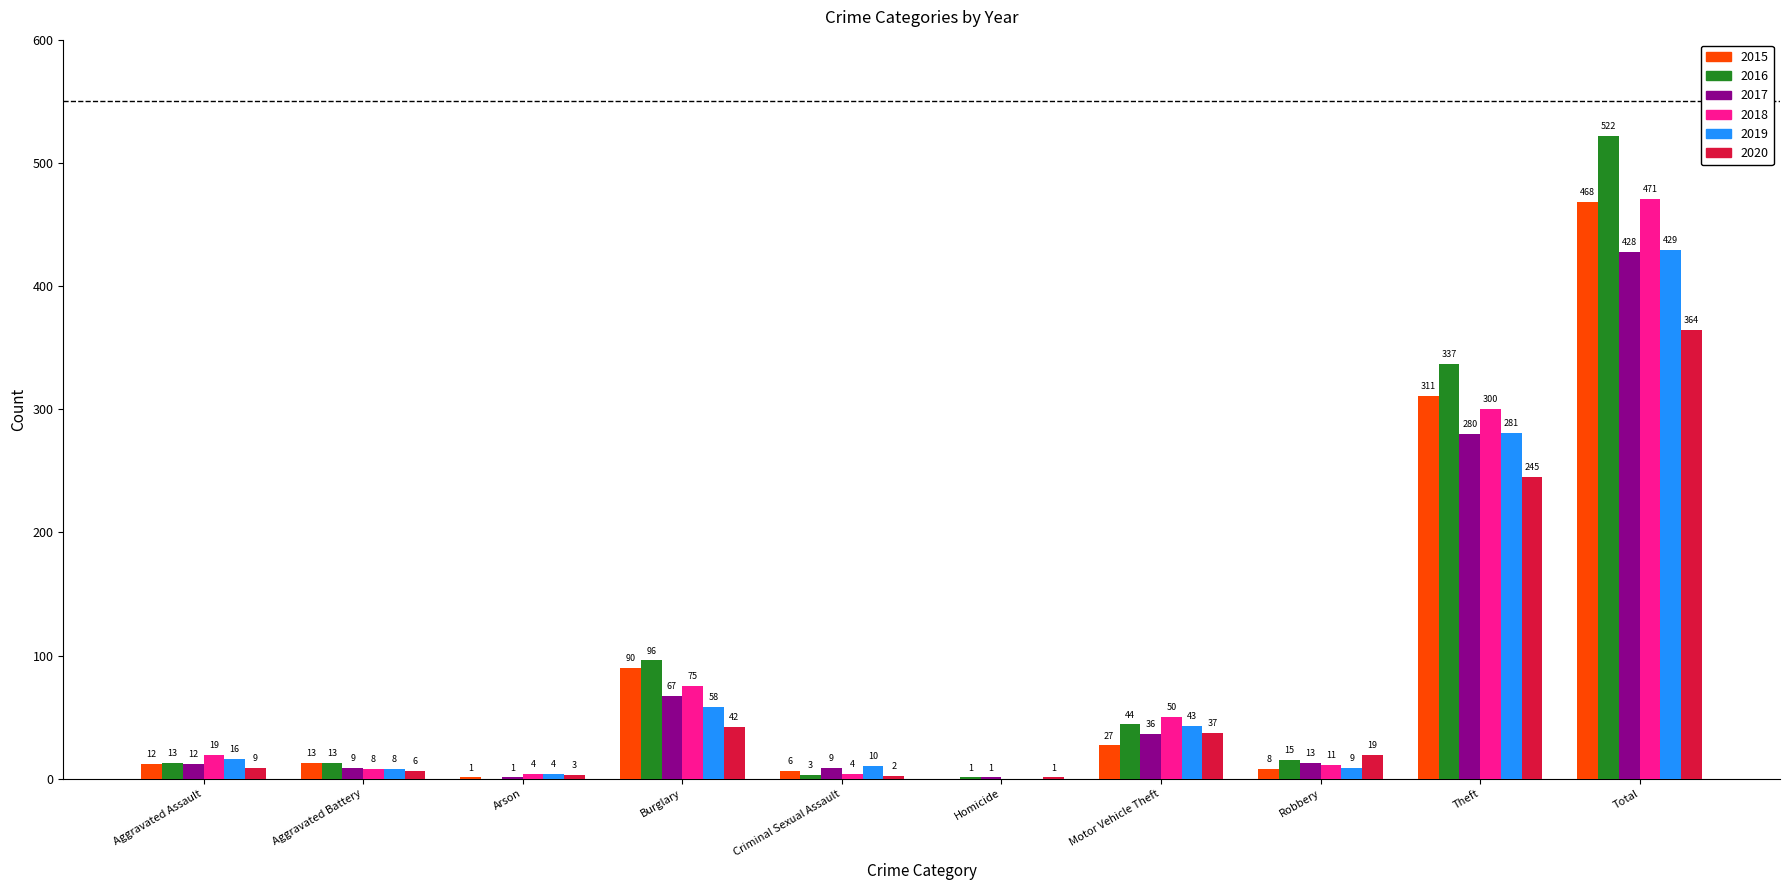

Which series has the largest total across all categories?

2016